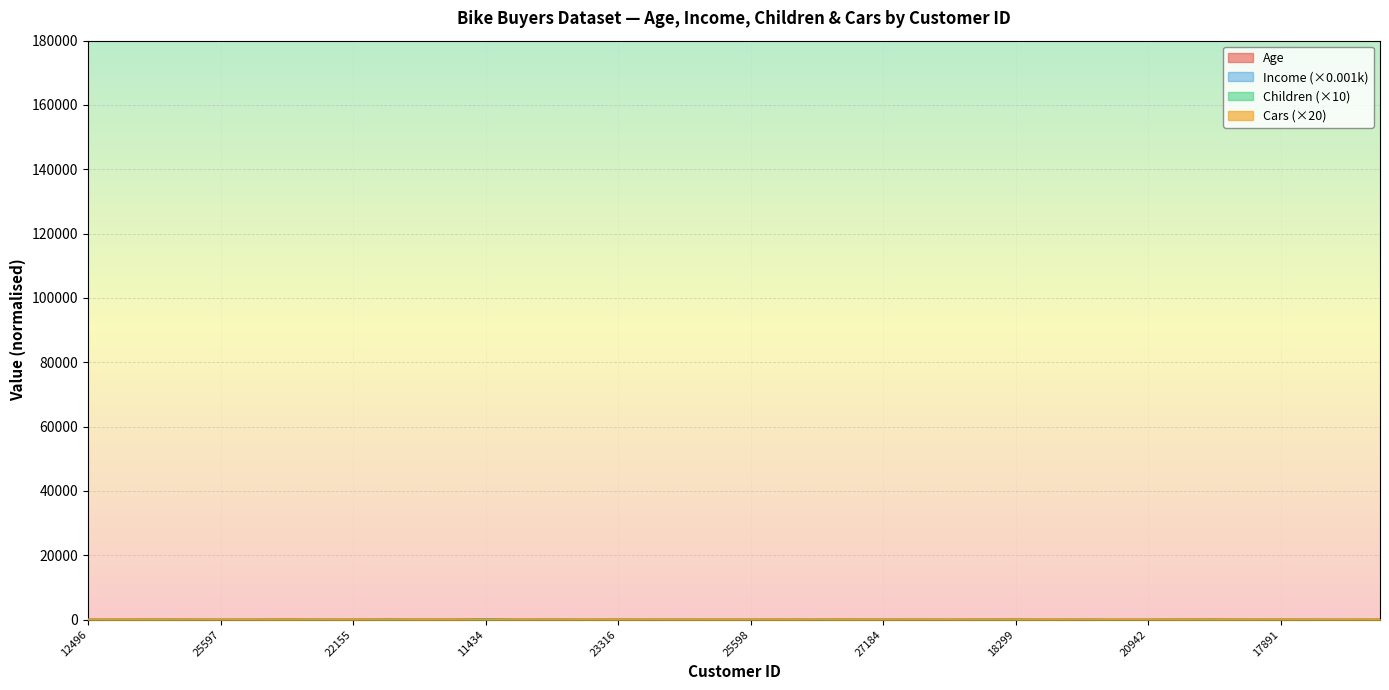

True or false: Income and Age cross at least once.

True